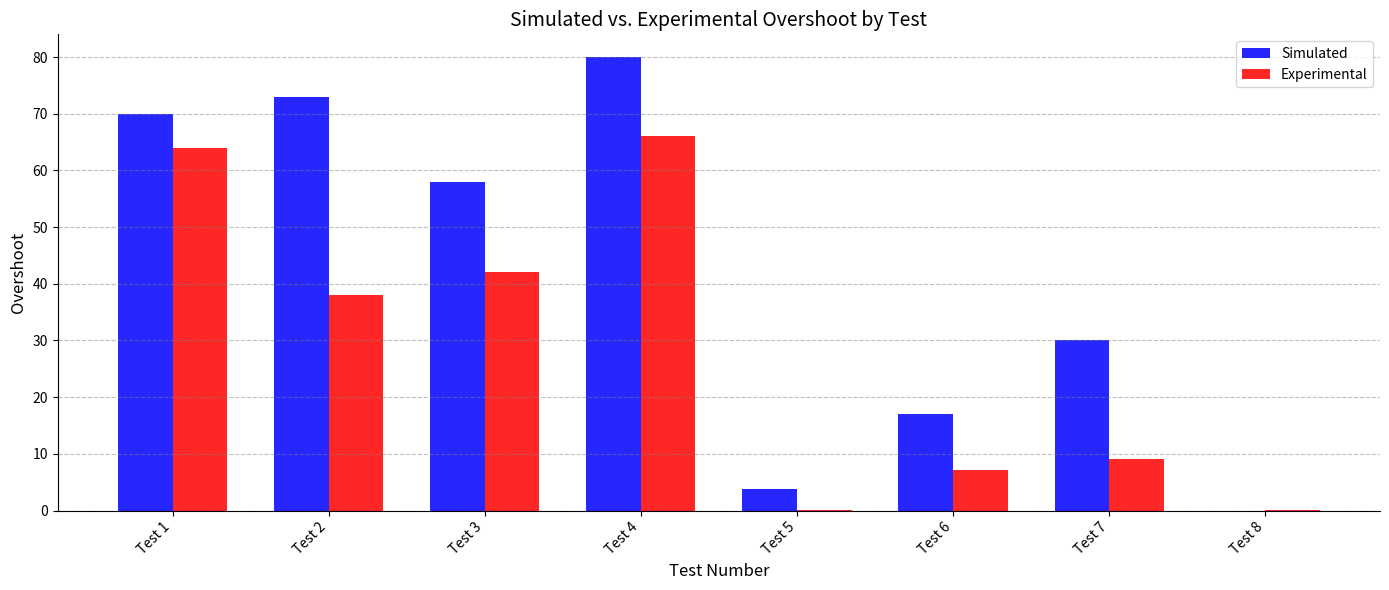

The Simulated series shows 17.0 at Test 6. True or false?

True